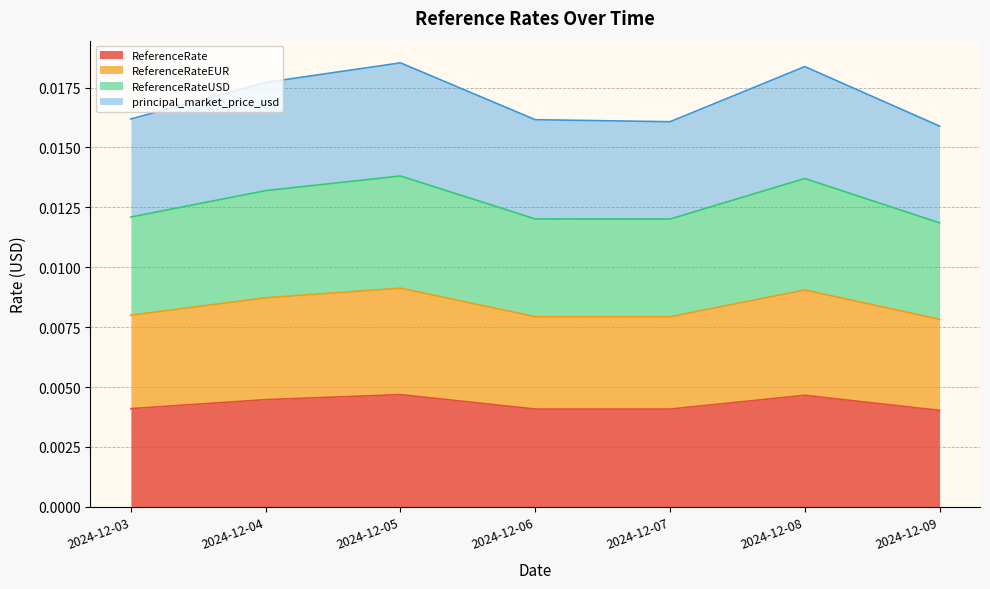

Does the chart have visible grid lines?

Yes